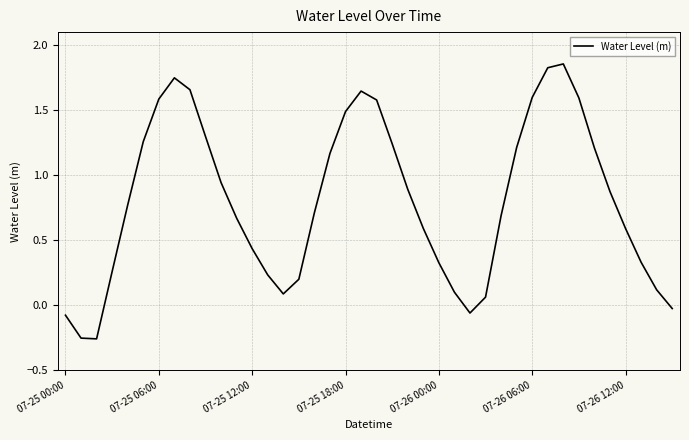

Where is the first local maximum?

7